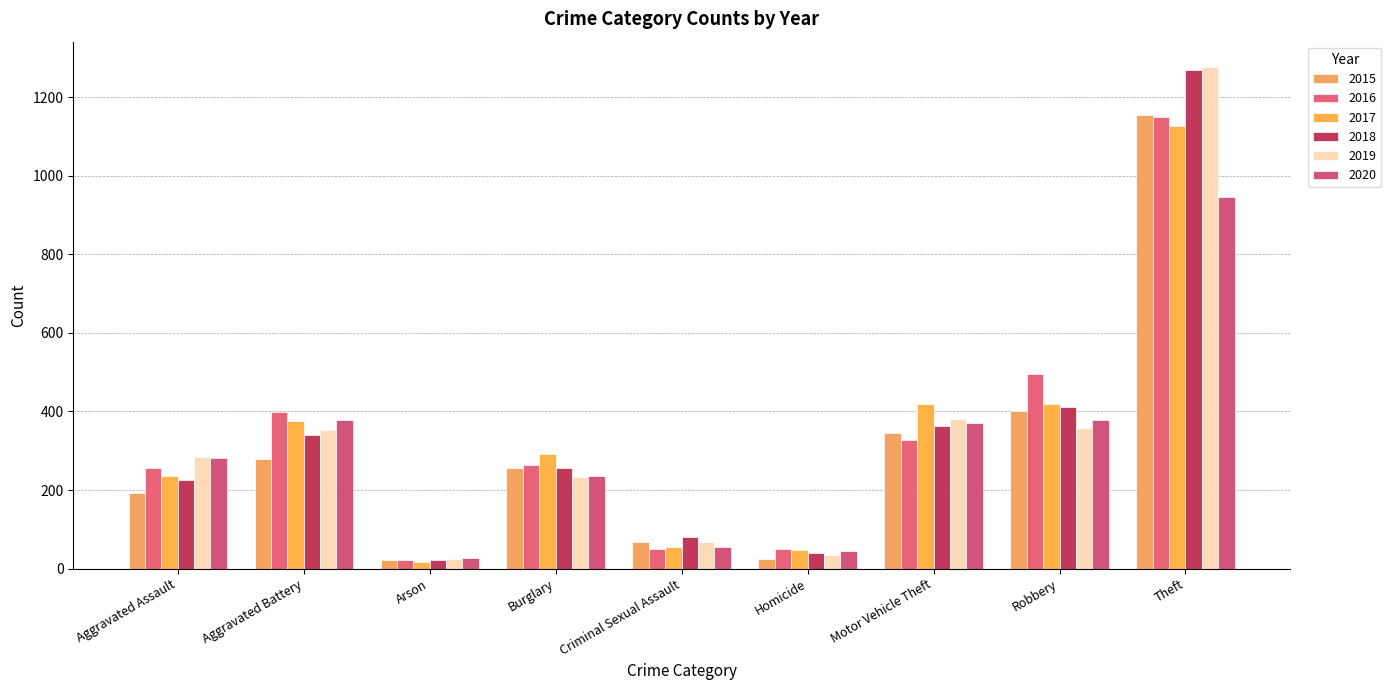

At which category does the chart reach its minimum across all series?

Arson